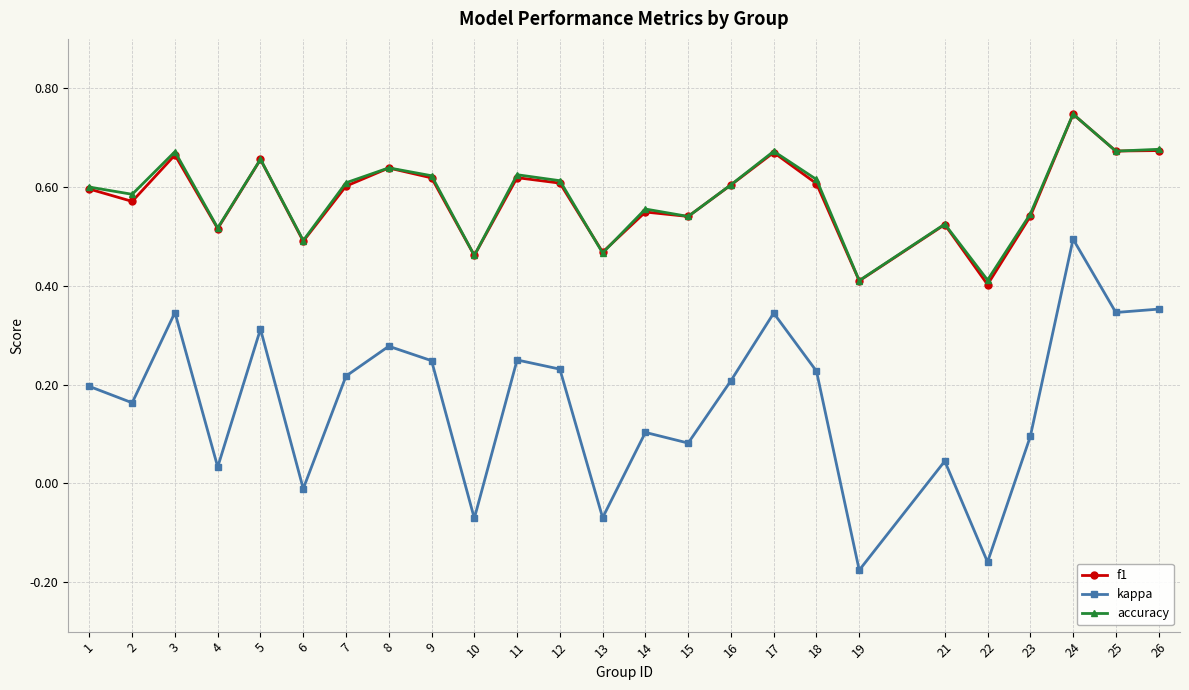

Is the value of kappa at 19 greater than the value of accuracy at 11?

No